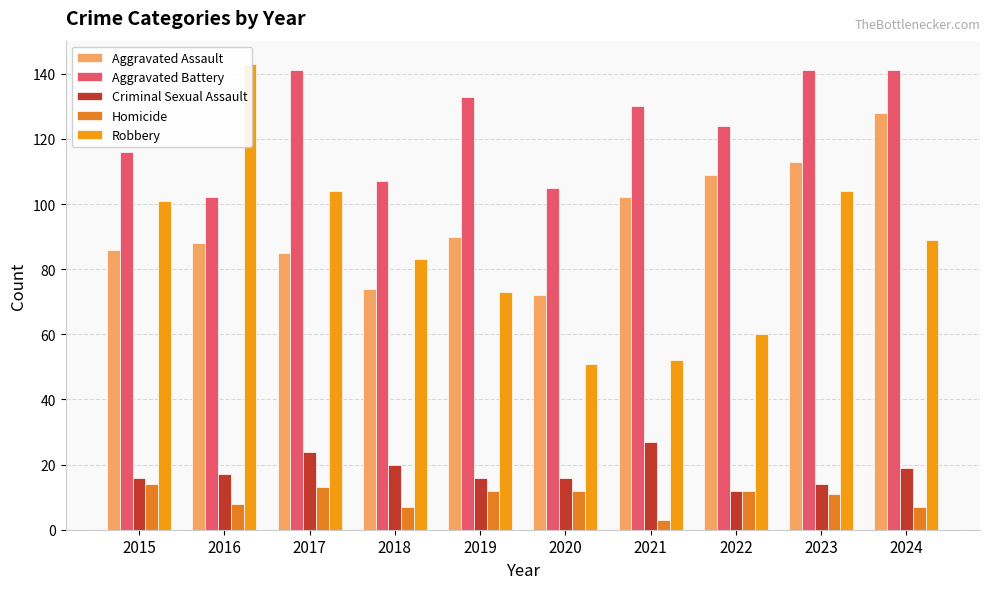

What is the greatest value displayed?

143